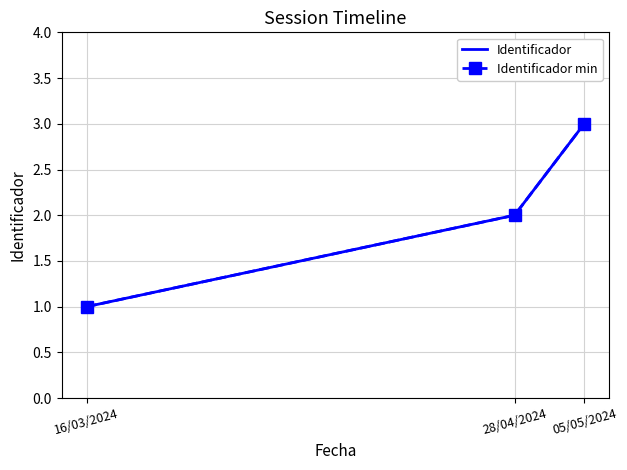

Reading left to right, list all the values displayed in this chart.

Identificador: 16/03/2024=1	28/04/2024=2	05/05/2024=3
Identificador min: 16/03/2024=1	28/04/2024=2	05/05/2024=3